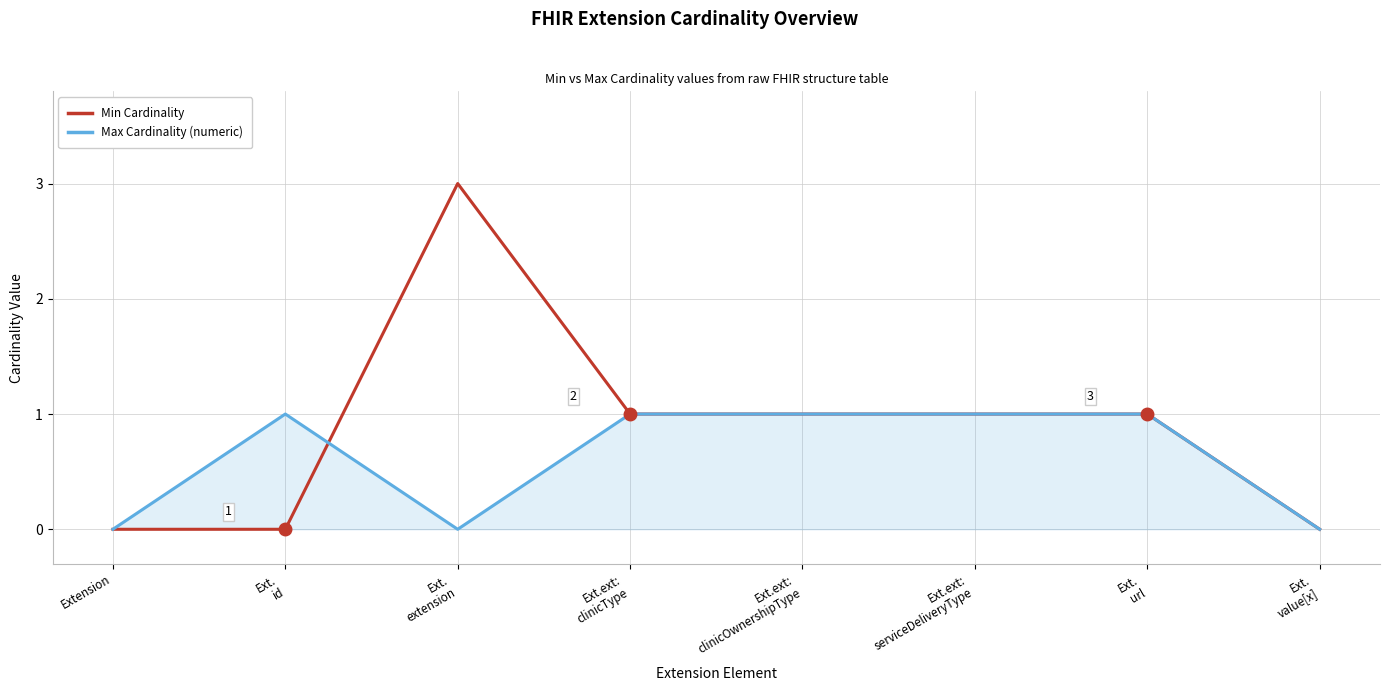

True or false: Min Cardinality has a value of 2 at Ext.
value[x].

False